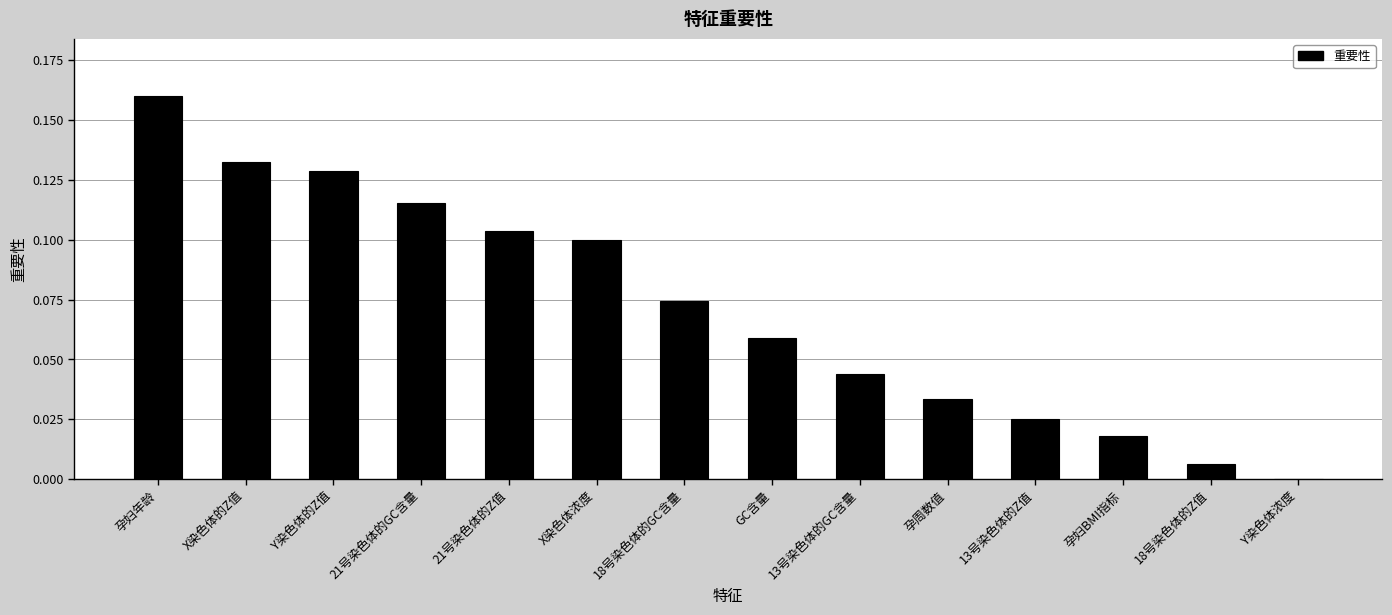

Between Y染色体浓度 and 13号染色体的GC含量, which is larger?

13号染色体的GC含量